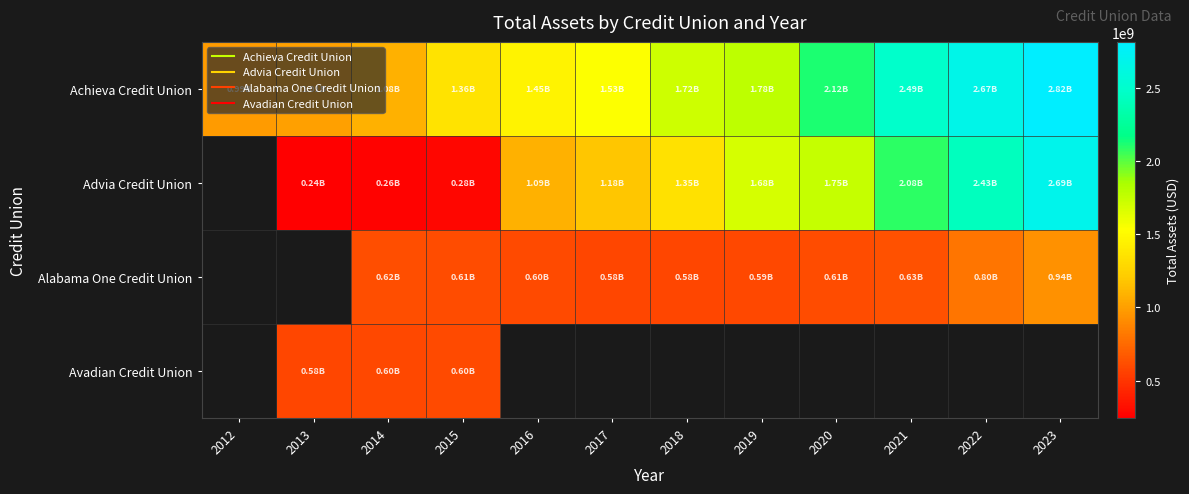

What is the maximum value shown in the chart?

2815477380.0